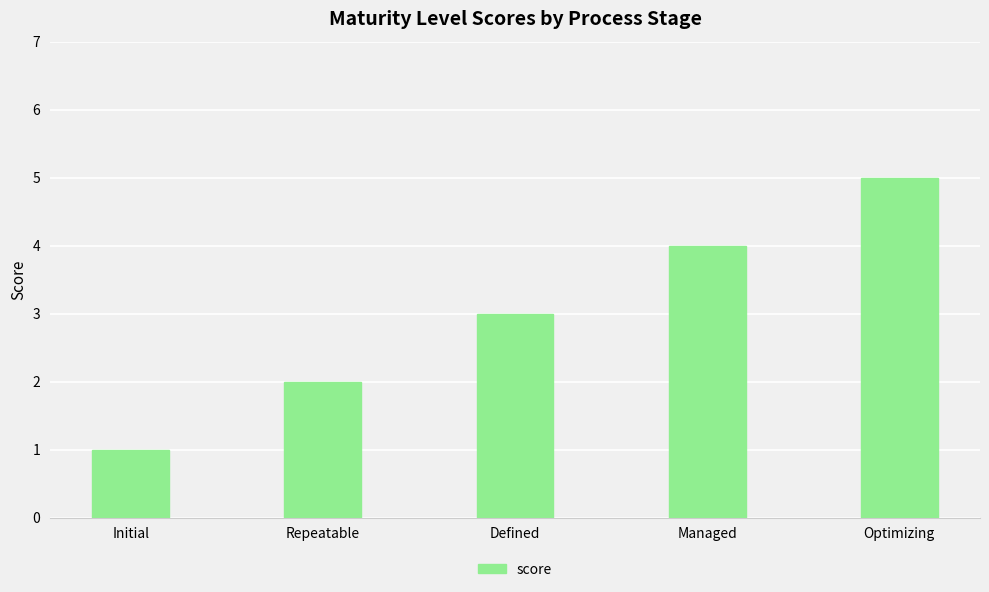

Are the bars horizontal?

No